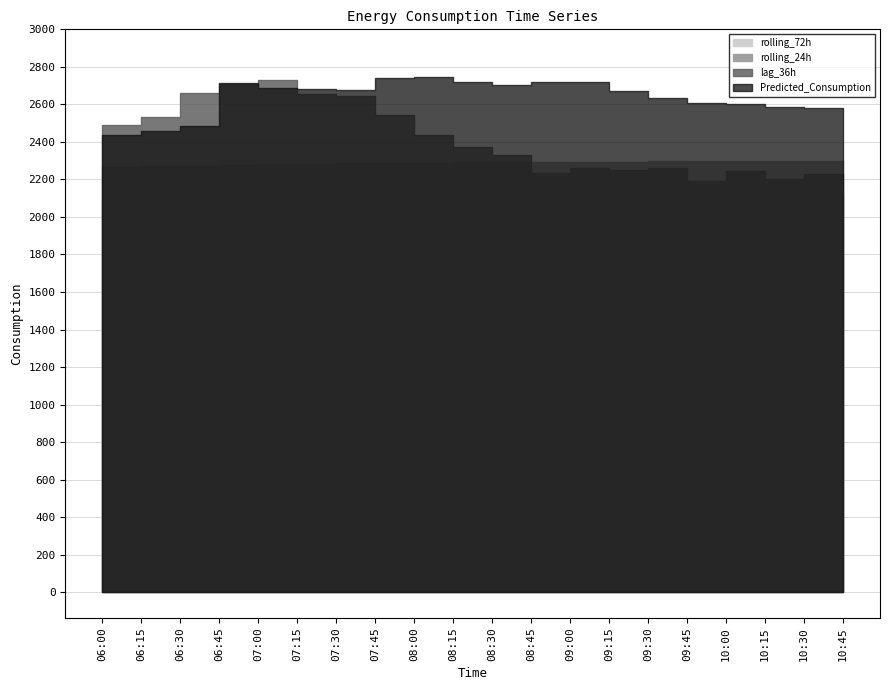

What is the label of the 1st point from the right?

10:45